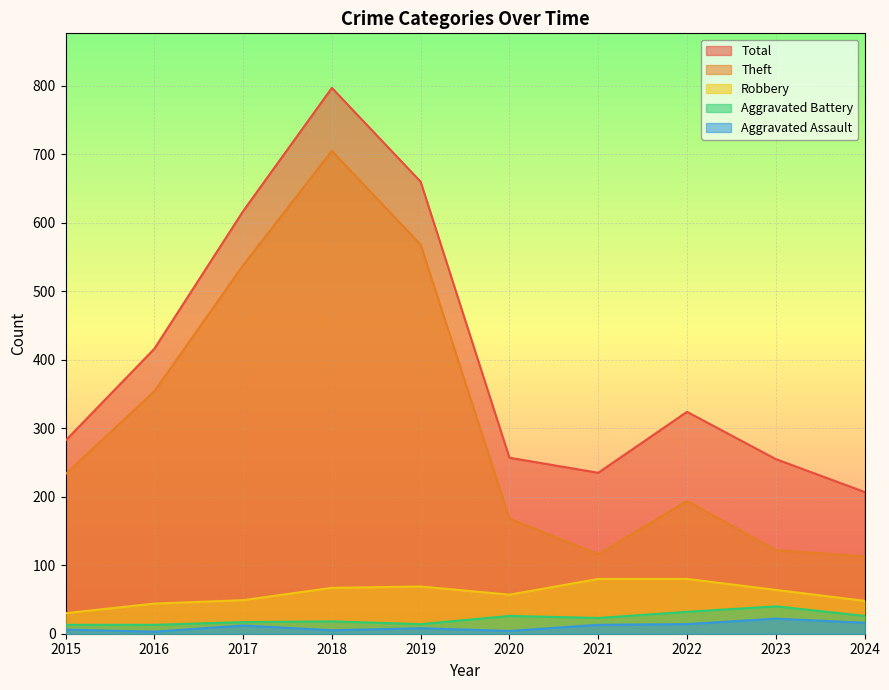

Rank the series at 2024 from highest to lowest value.

Total, Theft, Robbery, Aggravated Battery, Aggravated Assault